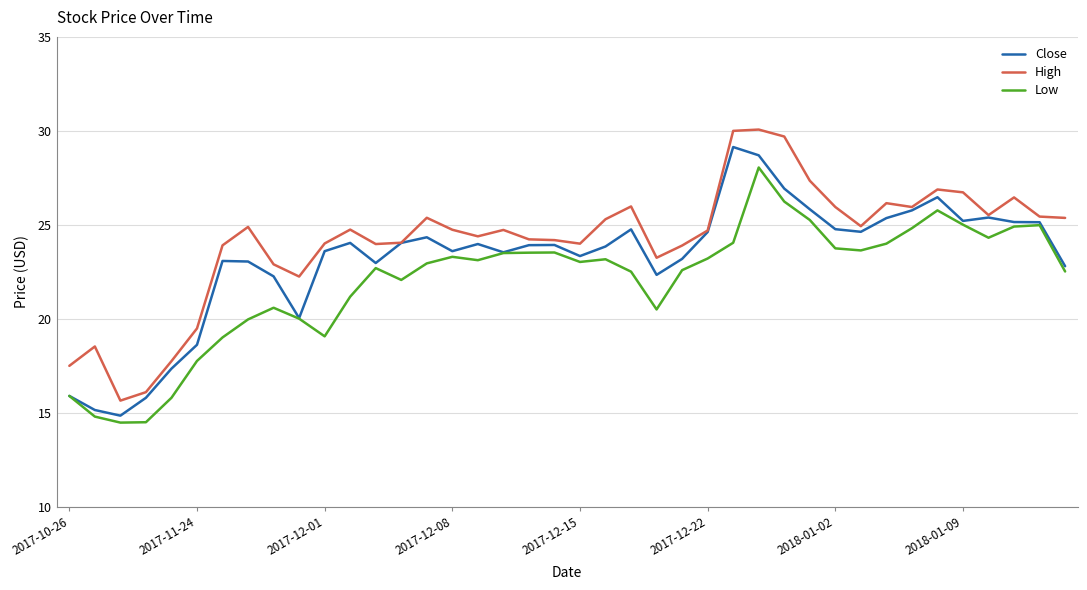

What is the lowest value of the Low series?

14.5